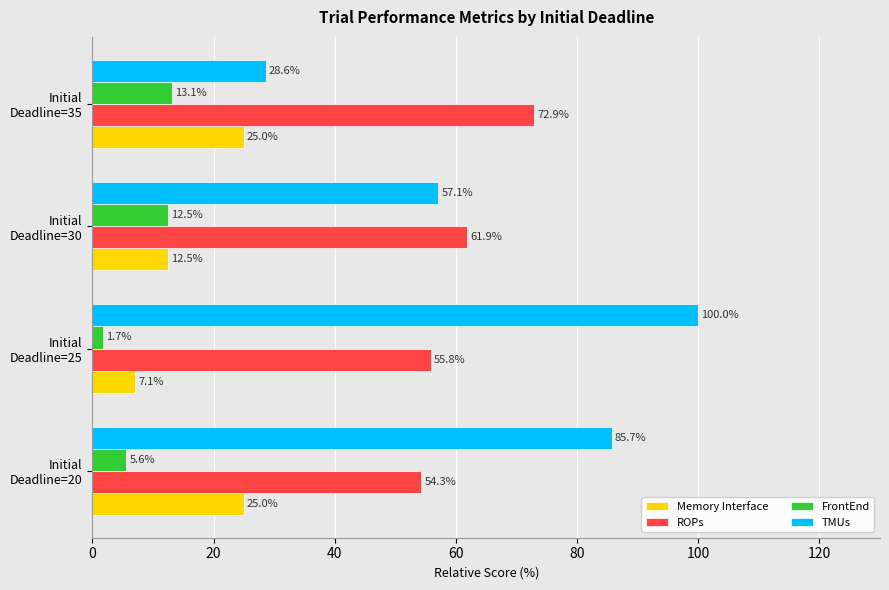

What is the difference between the maximum and minimum values in the FrontEnd series?

11.4